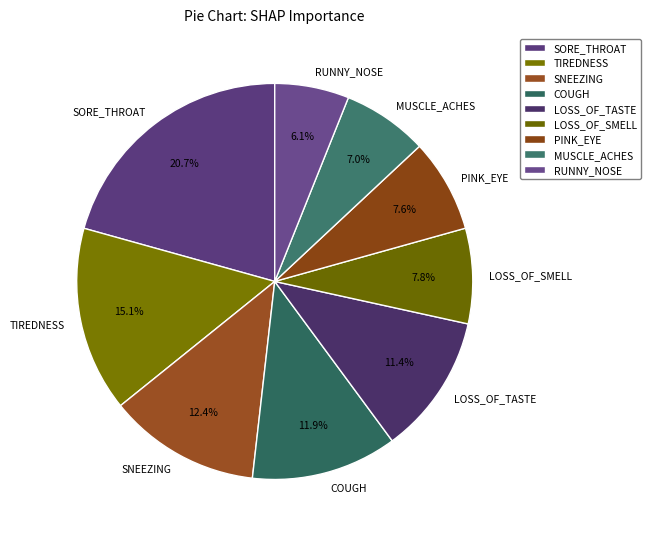

The TIREDNESS slice represents 6% of the pie. True or false?

False